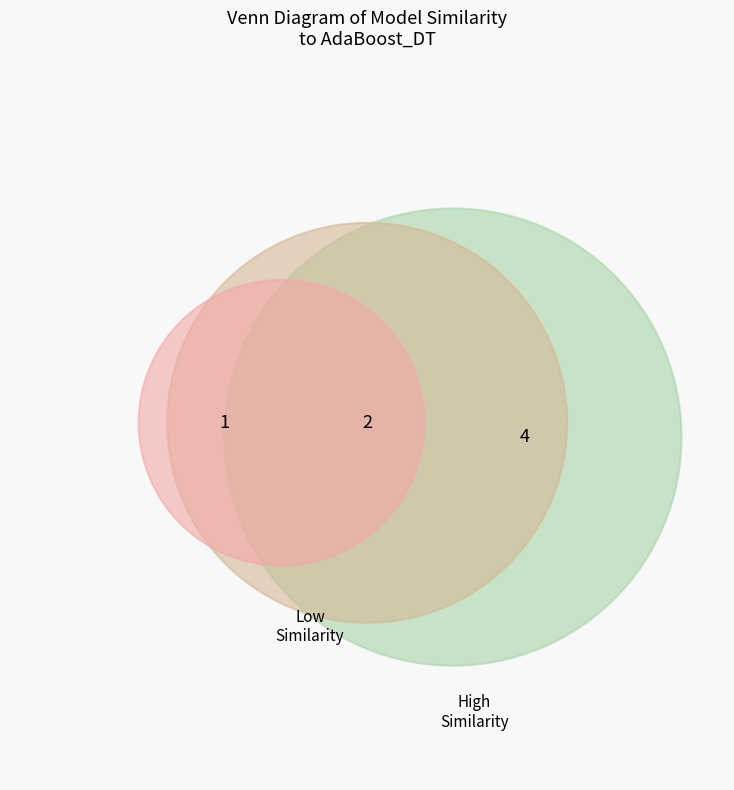

How many slices are in this pie chart?

7